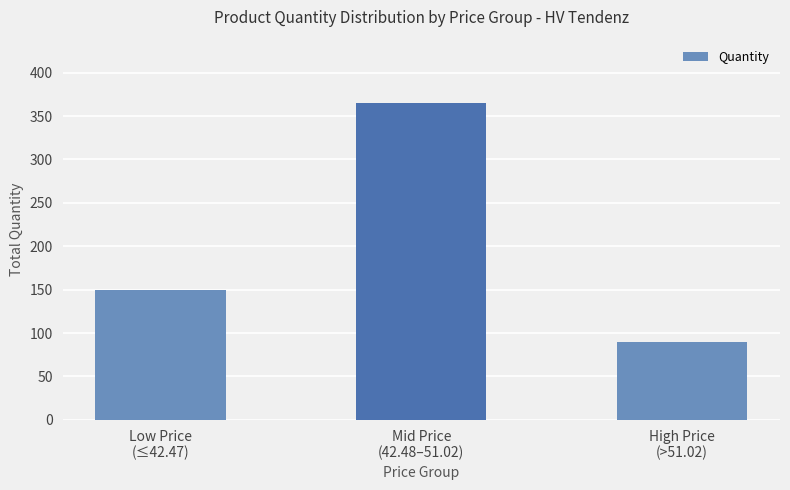

Rank the categories by value from highest to lowest.

Mid Price
(42.48–51.02), Low Price
(≤42.47), High Price
(>51.02)